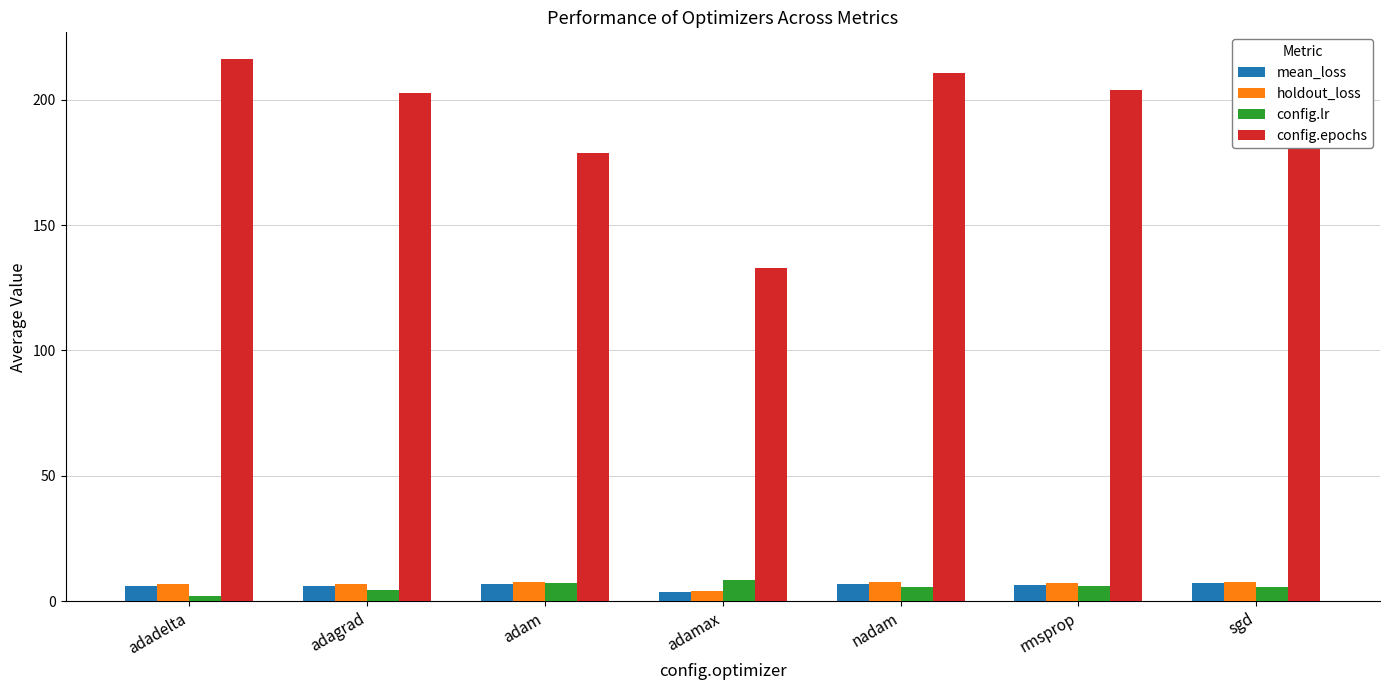

What is the approximate value of config.lr at adamax?

8.7